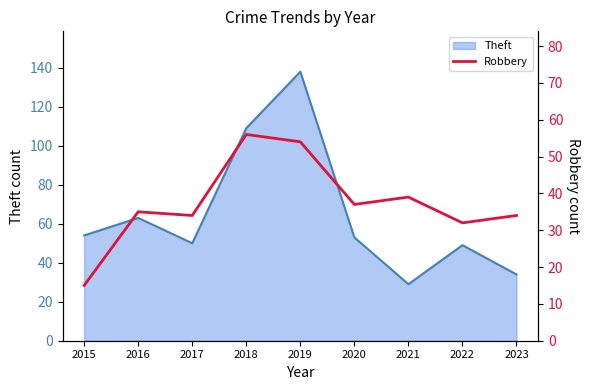

At which label does Theft reach its peak?

2019